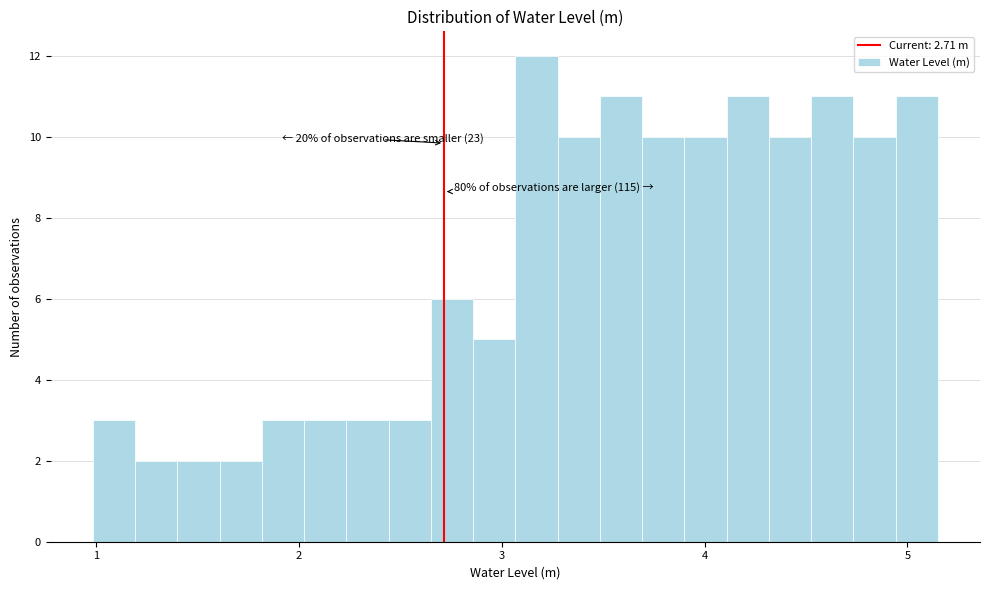

Read against the x-axis, roughly where is the centre of the tallest bar?

3.2